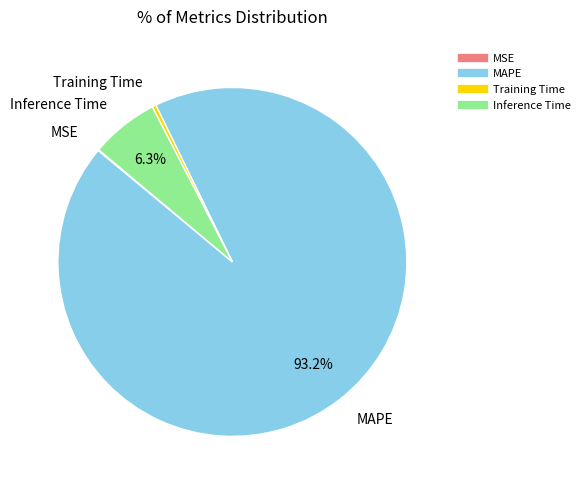

Combined, what portion of the pie is Inference Time and MAPE?

99.5%